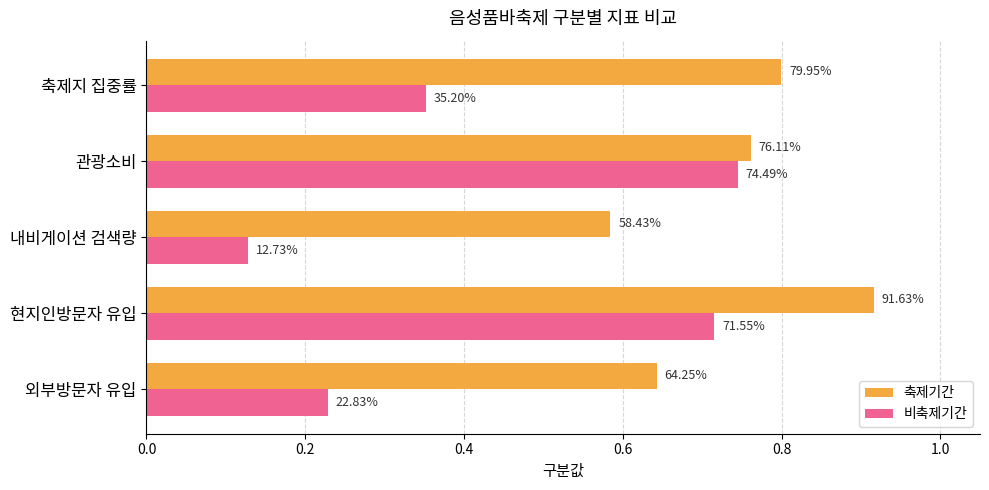

What are all the series names shown in the legend?

축제기간, 비축제기간